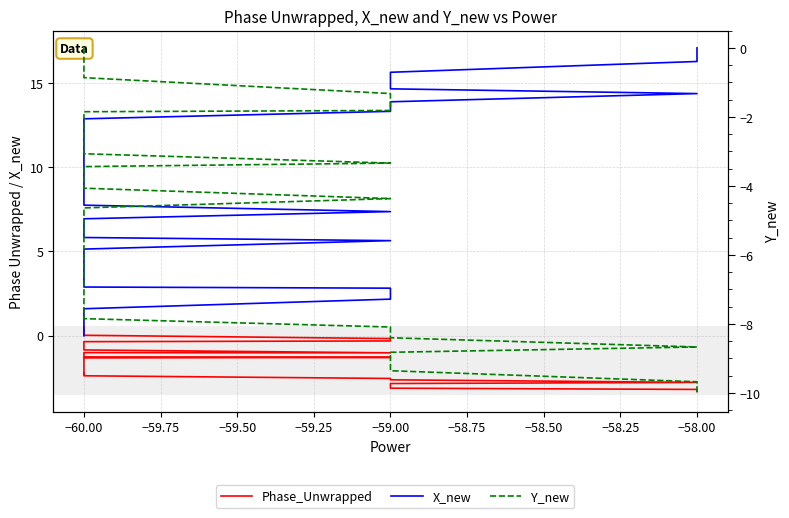

Is it true that Y_new equals -6.1 at −60.00?

True